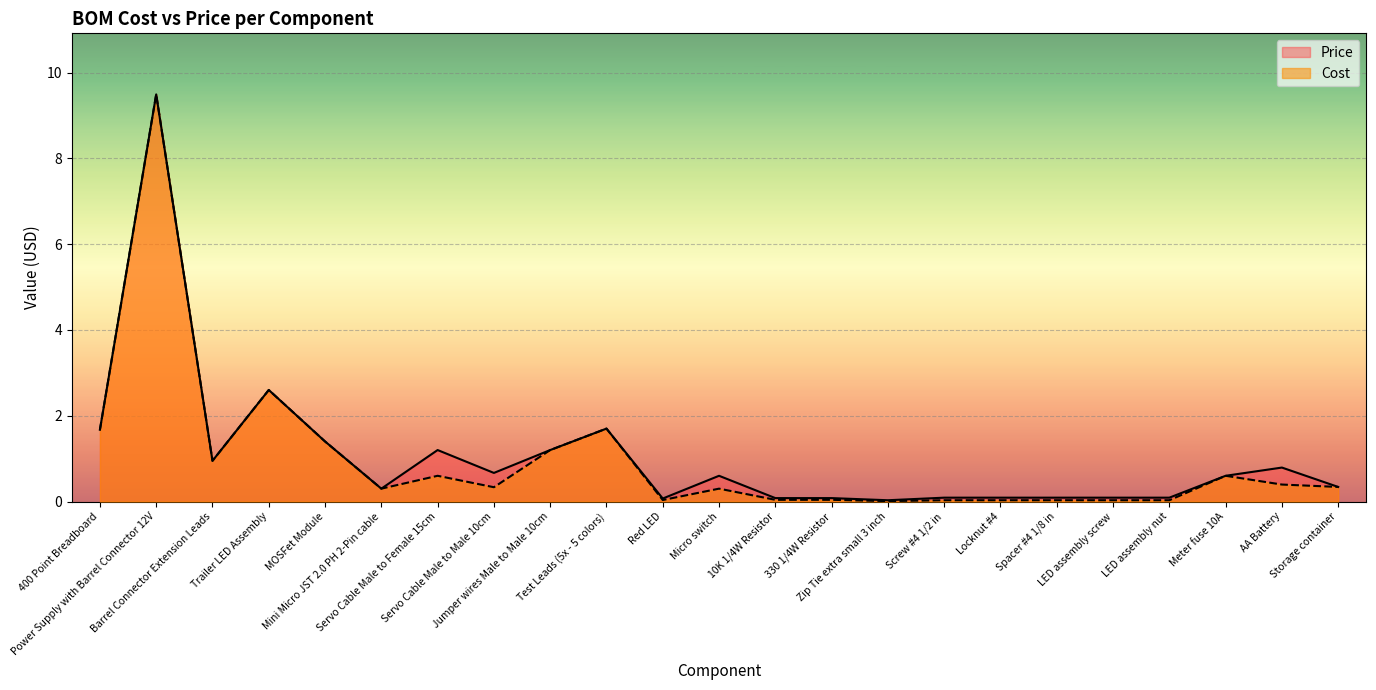

Where is the first local maximum for Price?

Power Supply with Barrel Connector 12V